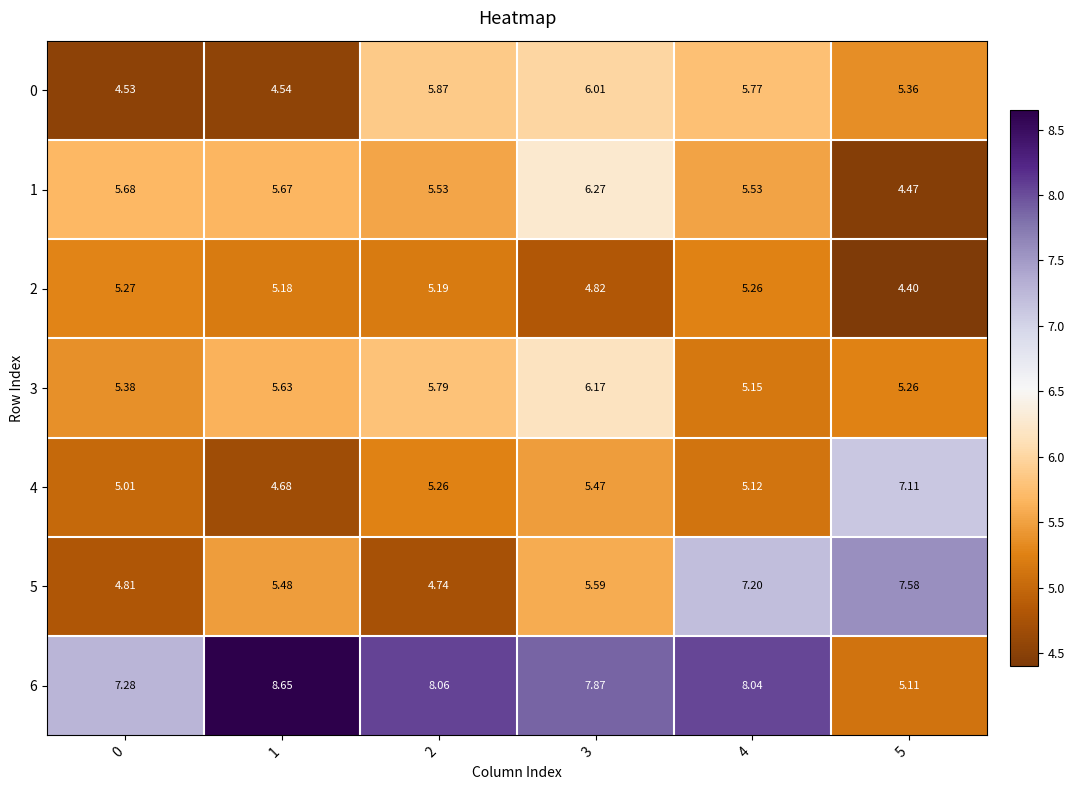

Count the number of data series in this chart.

7